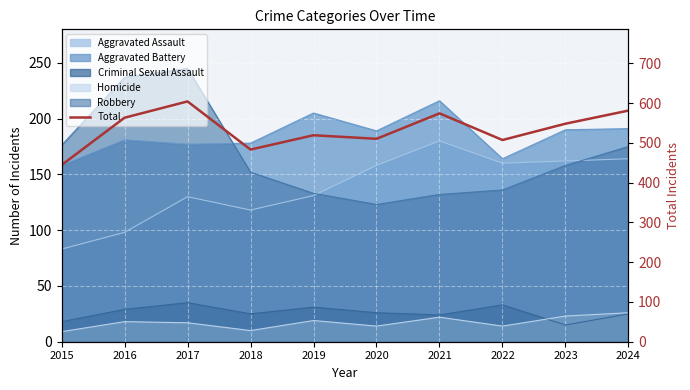

What is the change in value from 2020 to 2022?

-3